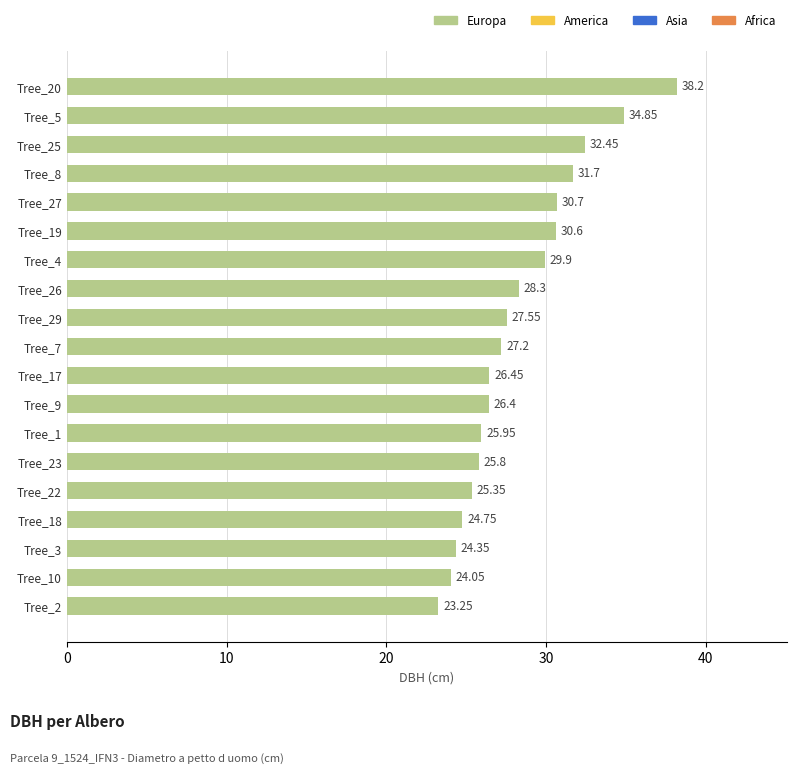

List the labels in order of value, largest first.

Tree_20, Tree_5, Tree_25, Tree_8, Tree_27, Tree_19, Tree_4, Tree_26, Tree_29, Tree_7, Tree_17, Tree_9, Tree_1, Tree_23, Tree_22, Tree_18, Tree_3, Tree_10, Tree_2